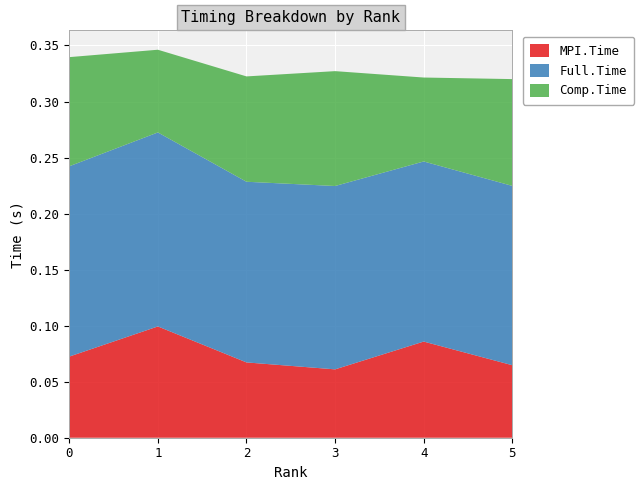

Reading left to right, extract all data points from this chart.

MPI.Time: 0=0.1	1=0.1	2=0.1	3=0.1	4=0.1	5=0.1
Full.Time: 0=0.2	1=0.2	2=0.2	3=0.2	4=0.2	5=0.2
Comp.Time: 0=0.1	1=0.1	2=0.1	3=0.1	4=0.1	5=0.1